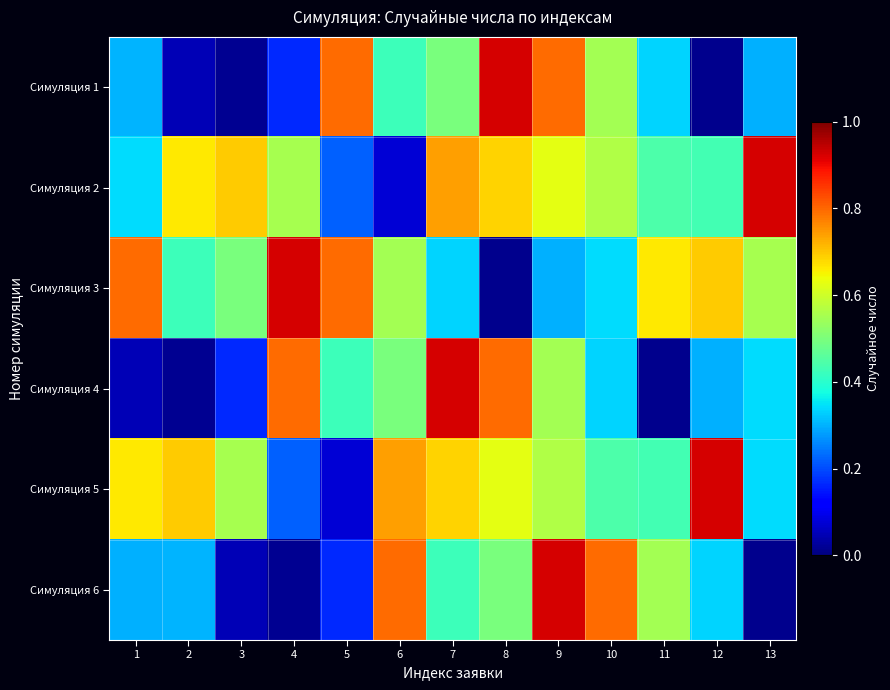

What is the difference between the highest and lowest values at 5?

0.7